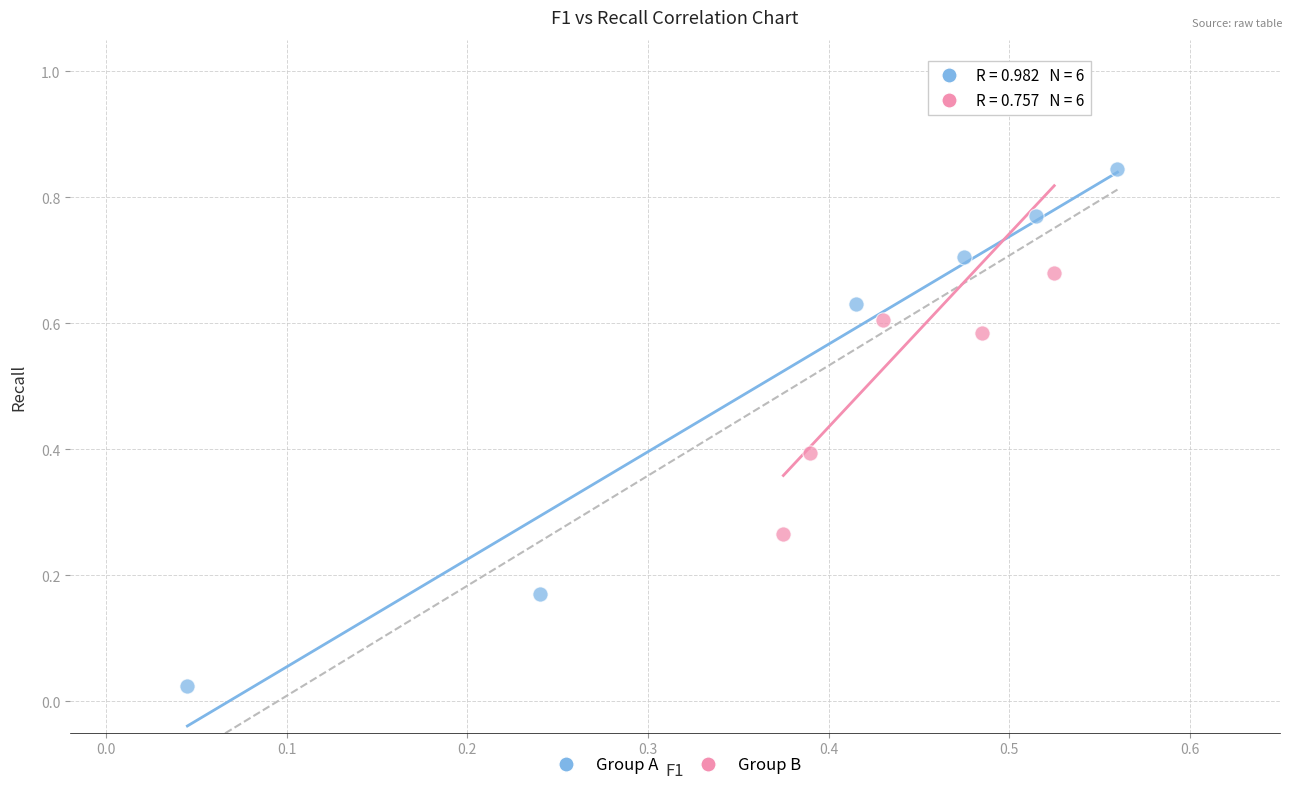

Which series reaches the minimum Y coordinate?

Group A